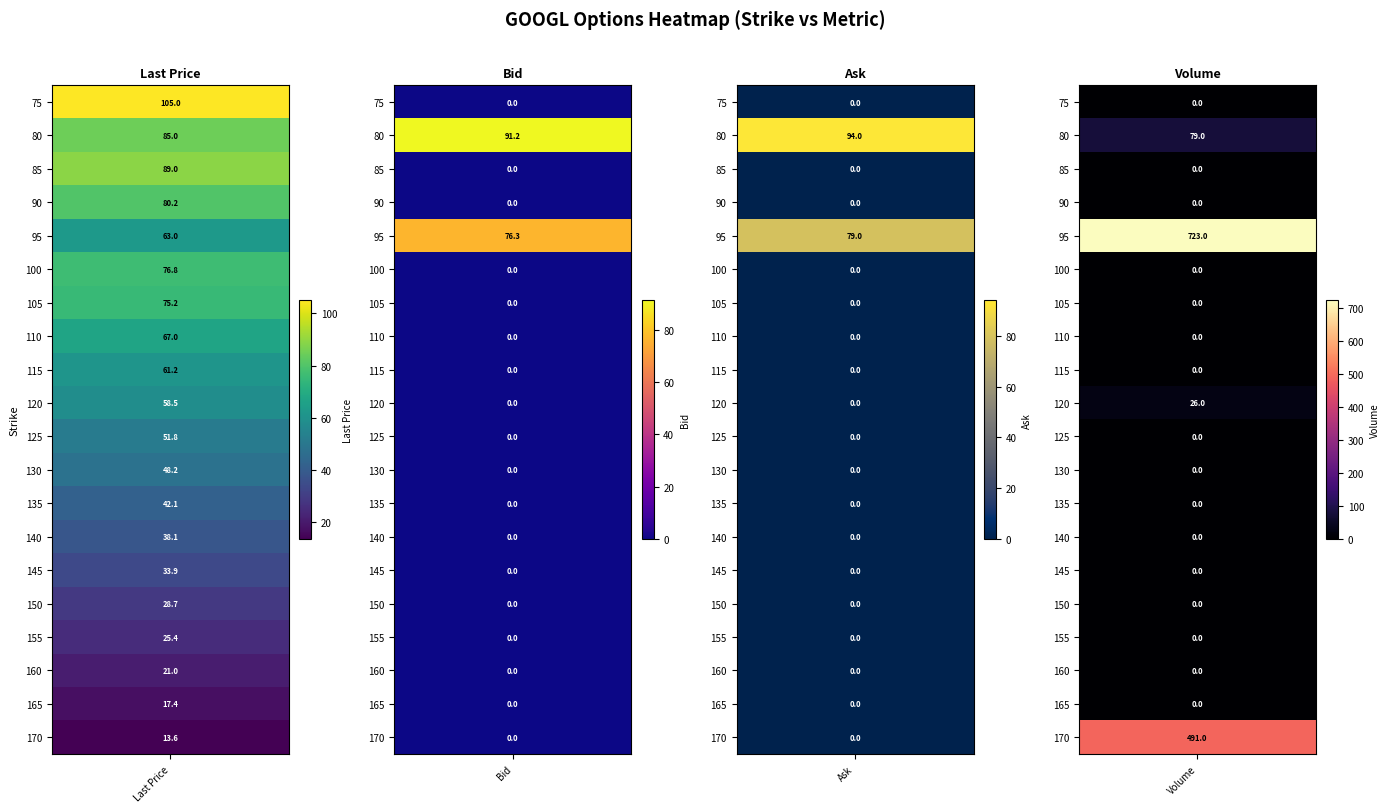

Is the value of 120 at 3 greater than the value of 130 at 0?

No